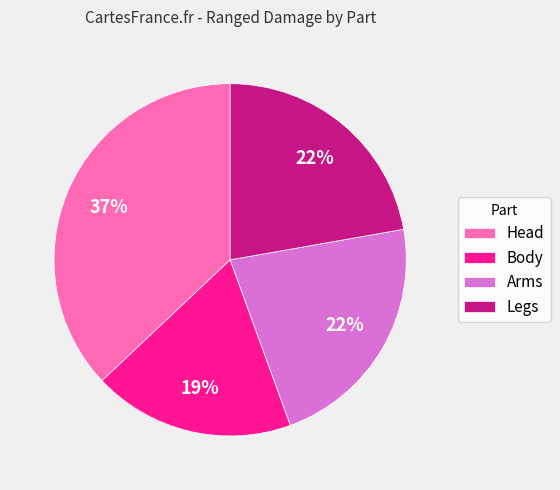

Count the number of slices in the pie.

4